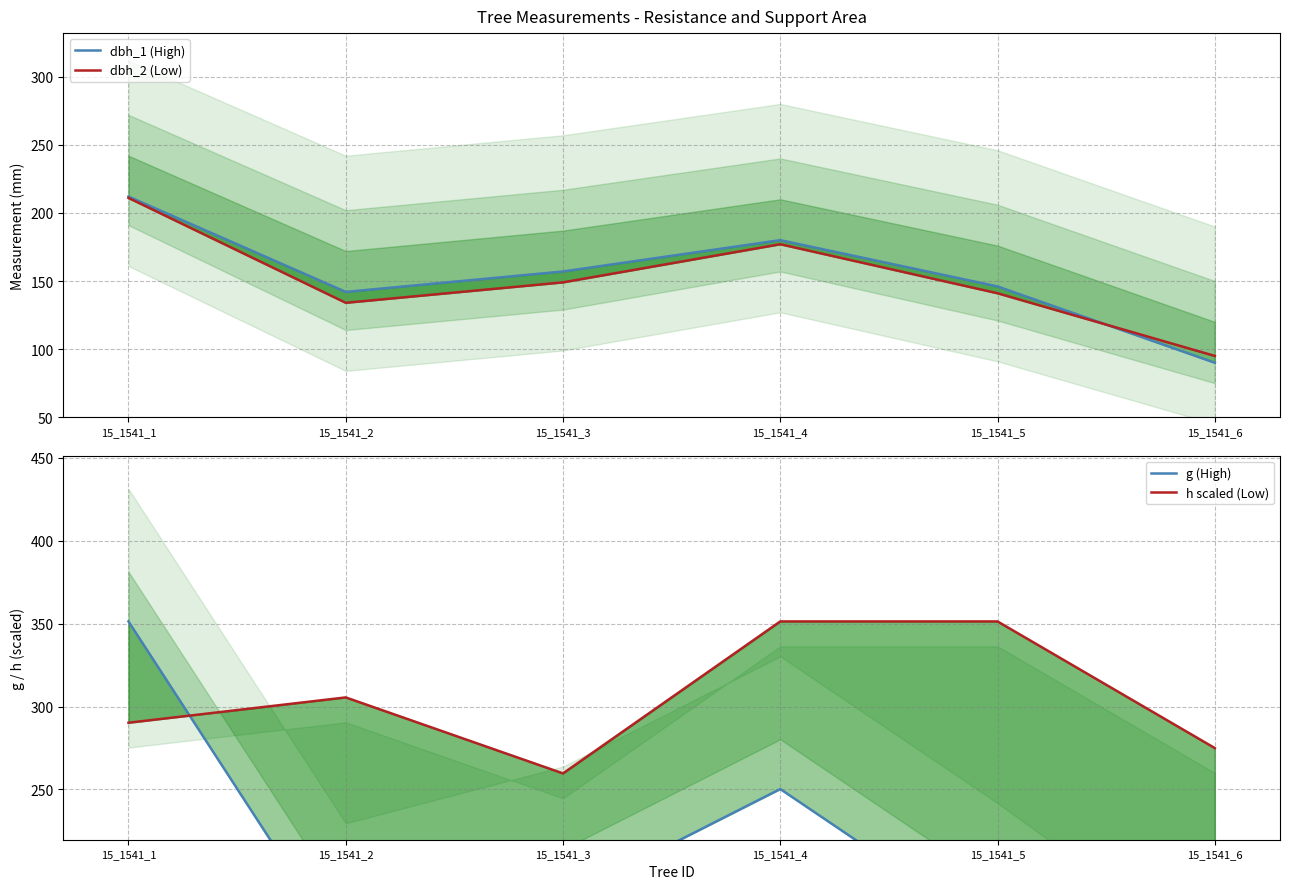

Is it true that h scaled (Low) equals 305.5 at 15_1541_2?

True